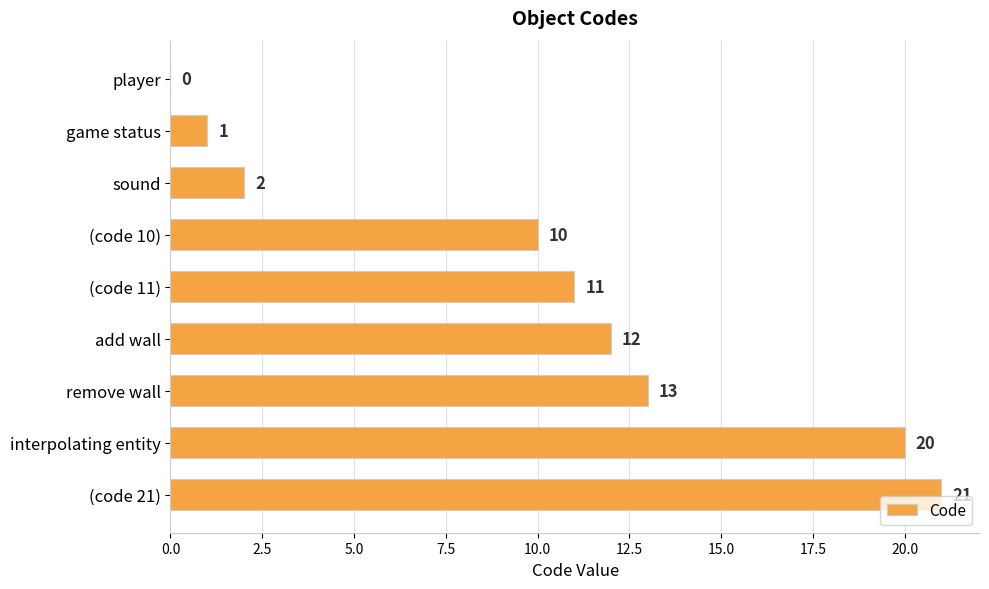

How many positive values are there?

8